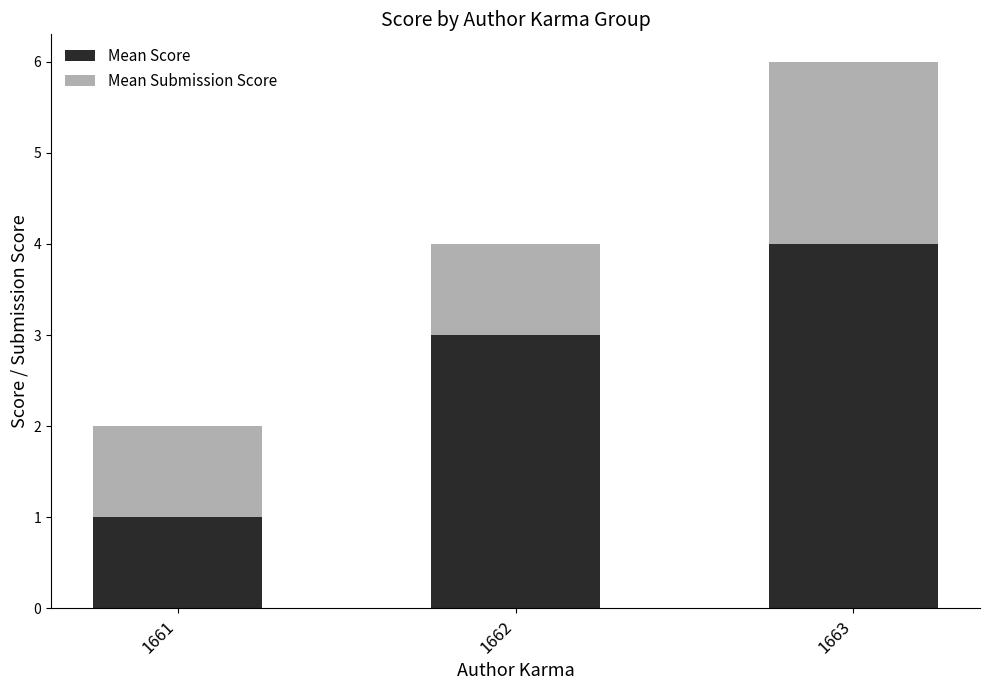

At which category is the sum across all series the highest?

1663